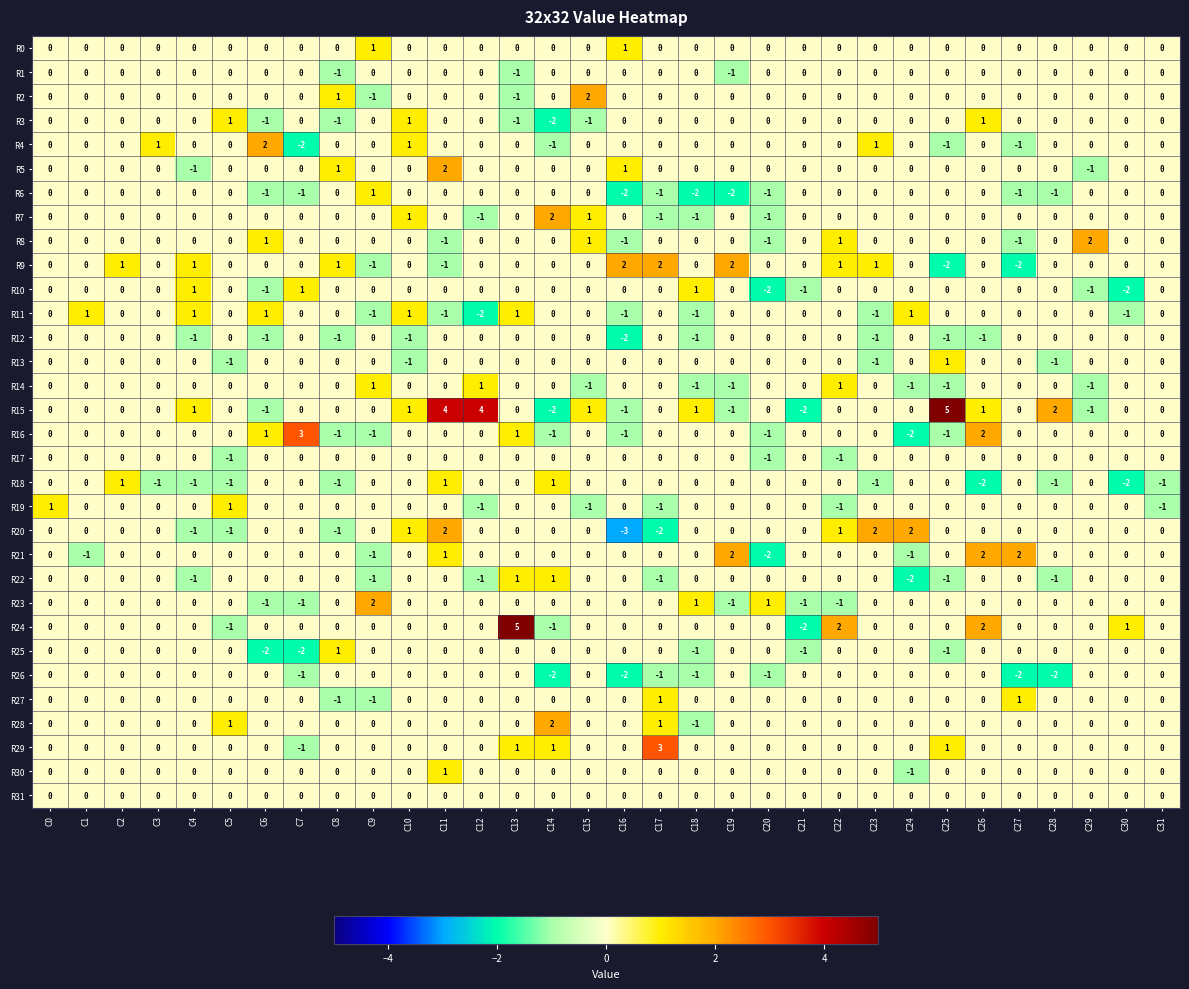

Which series has the largest total across all categories?

R15